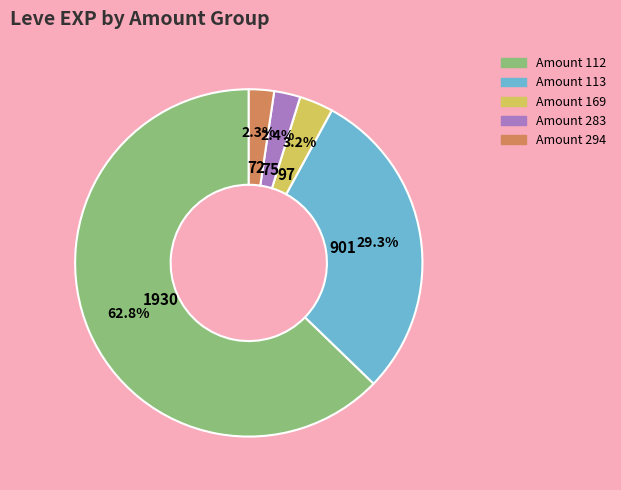

Does any single category account for the majority?

Yes